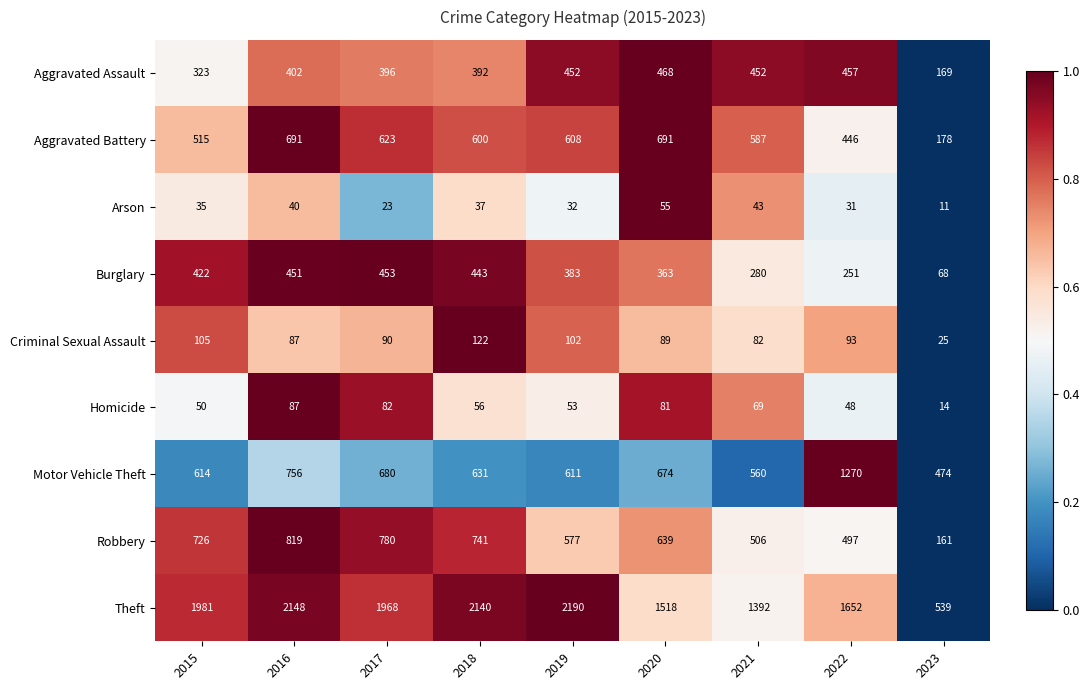

Rank the series at 2015 from lowest to highest value.

Arson, Homicide, Criminal Sexual Assault, Aggravated Assault, Burglary, Aggravated Battery, Motor Vehicle Theft, Robbery, Theft